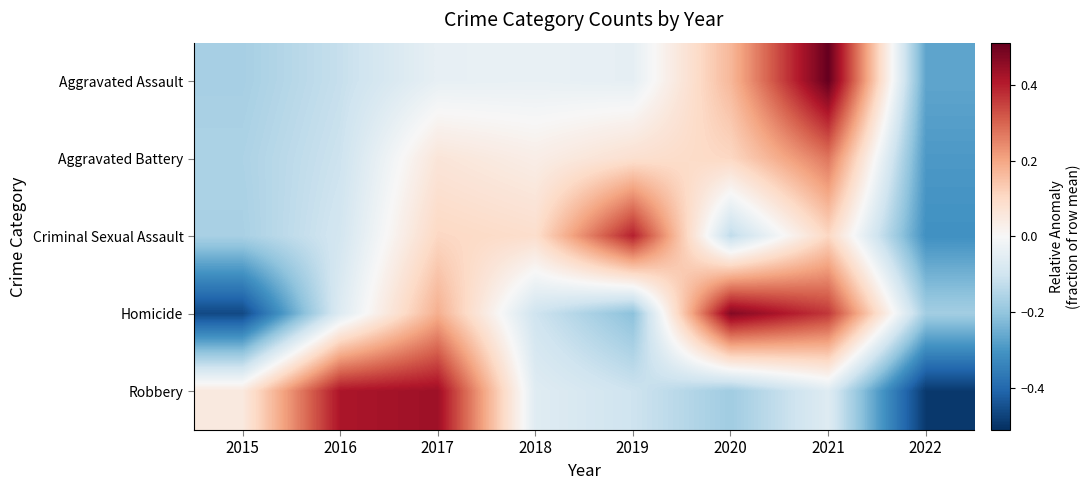

How many data points does each series have?

8